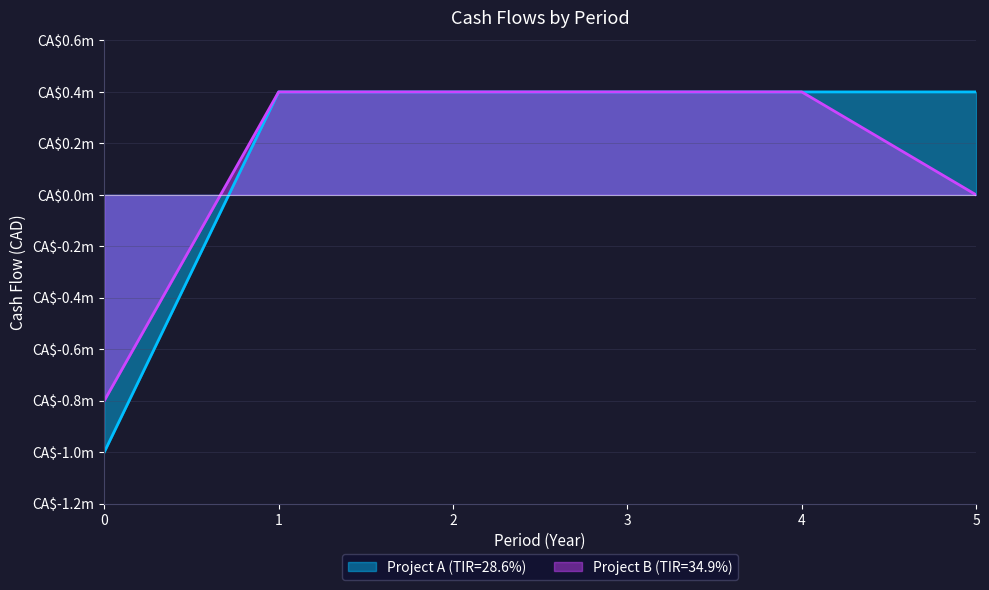

Rank the series at 2 from lowest to highest value.

Project A (TIR=28.6%), Project B (TIR=34.9%)